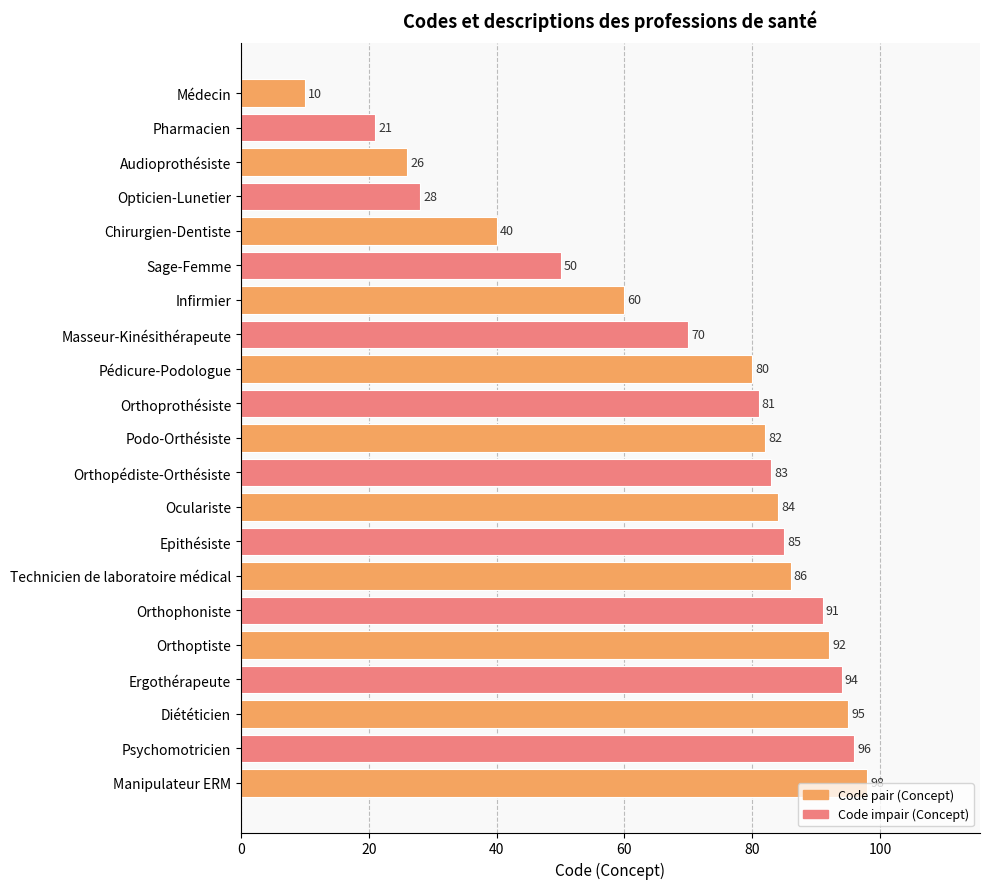

Reading bottom to top, transcribe all the data shown in this chart.

Manipulateur ERM=98	Psychomotricien=96	Diététicien=95	Ergothérapeute=94	Orthoptiste=92	Orthophoniste=91	Technicien de laboratoire médical=86	Epithésiste=85	Oculariste=84	Orthopédiste-Orthésiste=83	Podo-Orthésiste=82	Orthoprothésiste=81	Pédicure-Podologue=80	Masseur-Kinésithérapeute=70	Infirmier=60	Sage-Femme=50	Chirurgien-Dentiste=40	Opticien-Lunetier=28	Audioprothésiste=26	Pharmacien=21	Médecin=10